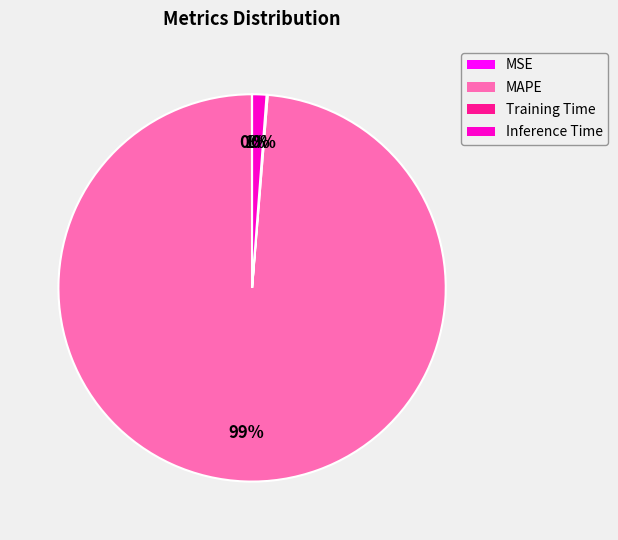

To the nearest percent, what is the combined percentage of Inference Time and MAPE?

100%